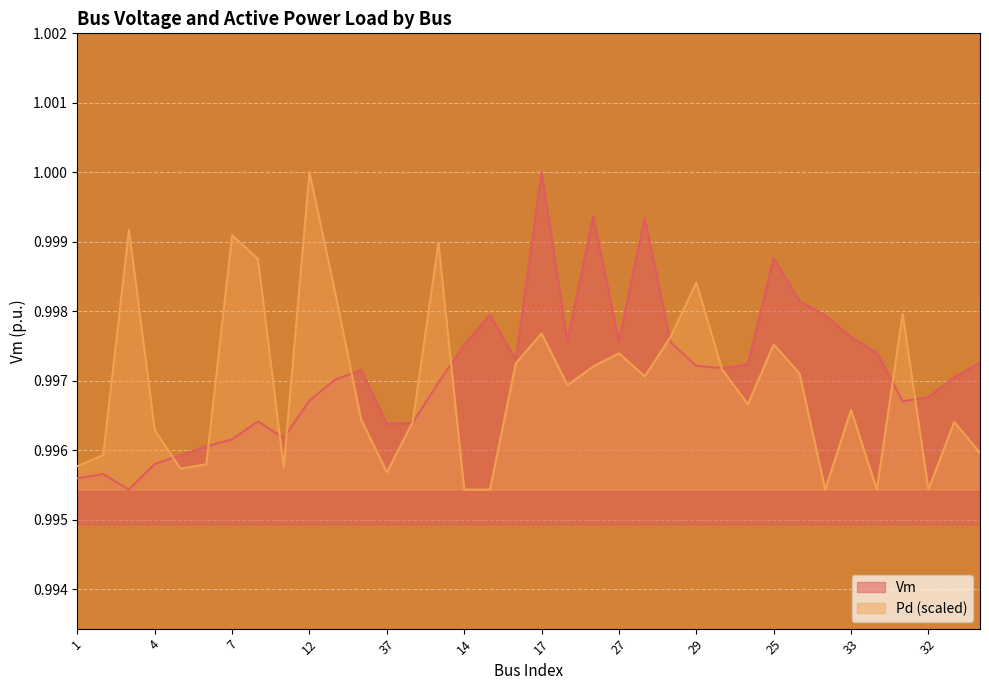

In Vm, how many points are lower than both neighbors (excluding endpoints)?

8